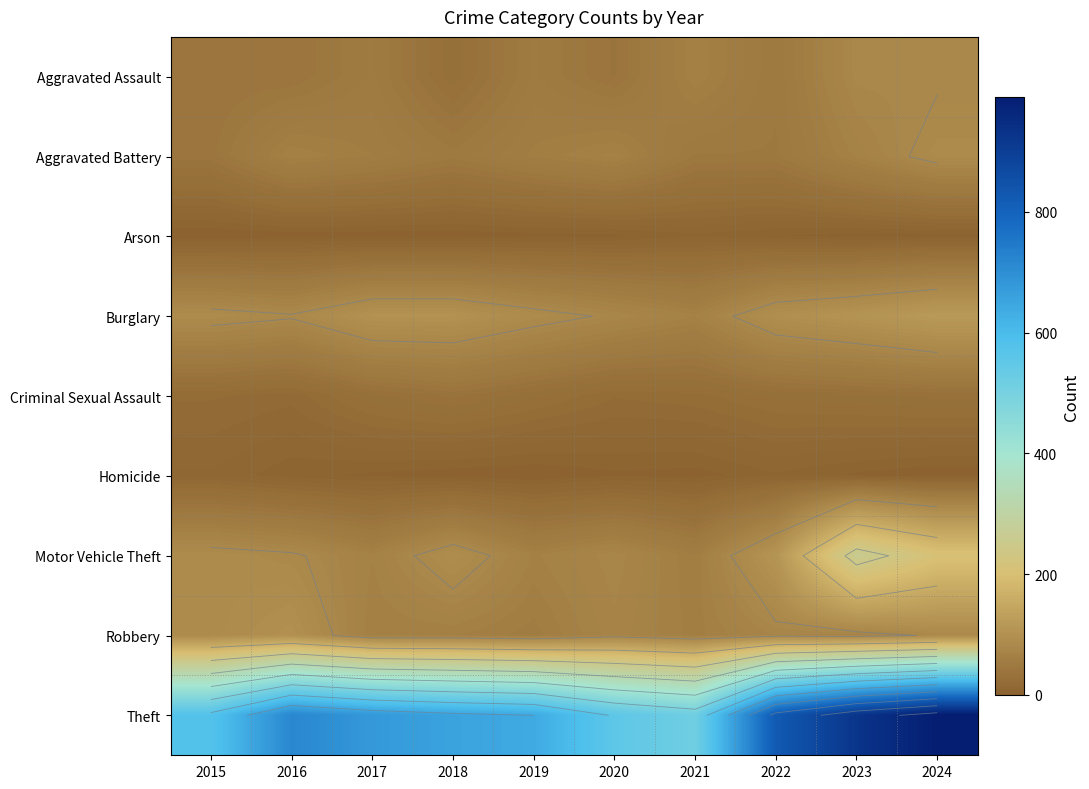

Rank the categories by Aggravated Assault value from lowest to highest.

2018, 2020, 2015, 2016, 2022, 2017, 2019, 2021, 2024, 2023